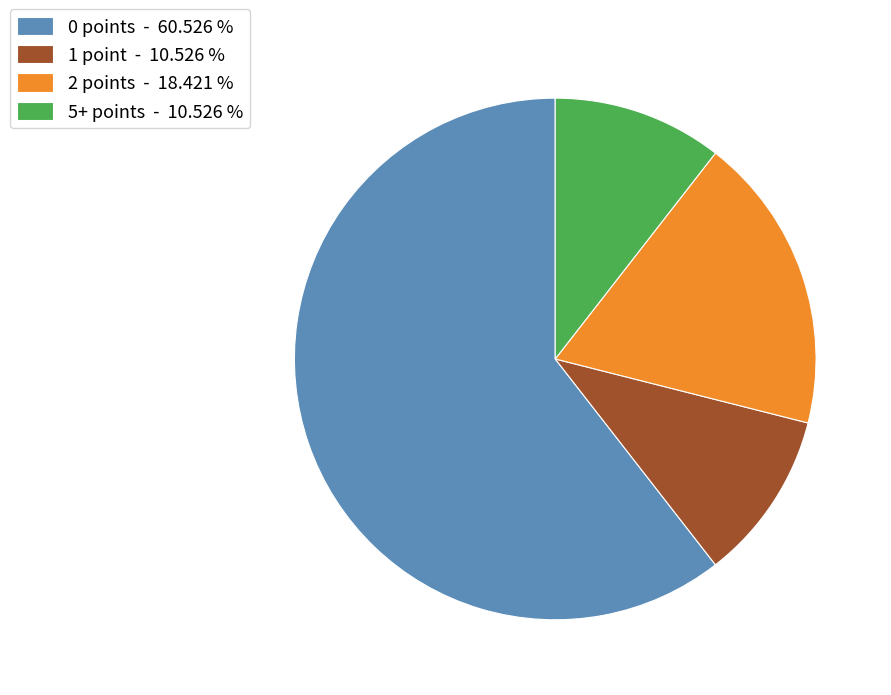

How many segments does this pie chart have?

4